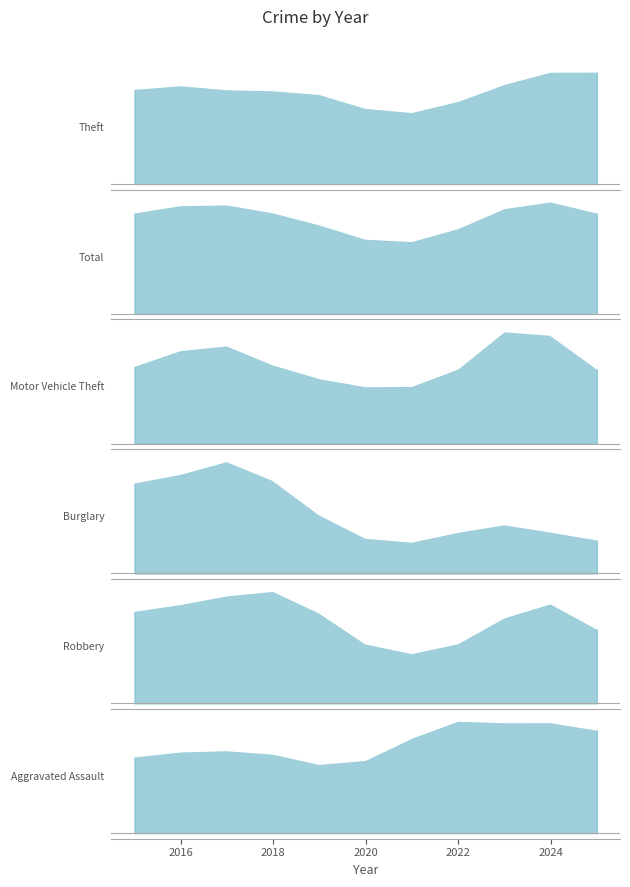

What is the value of the Total point at the 6th from the left?

494